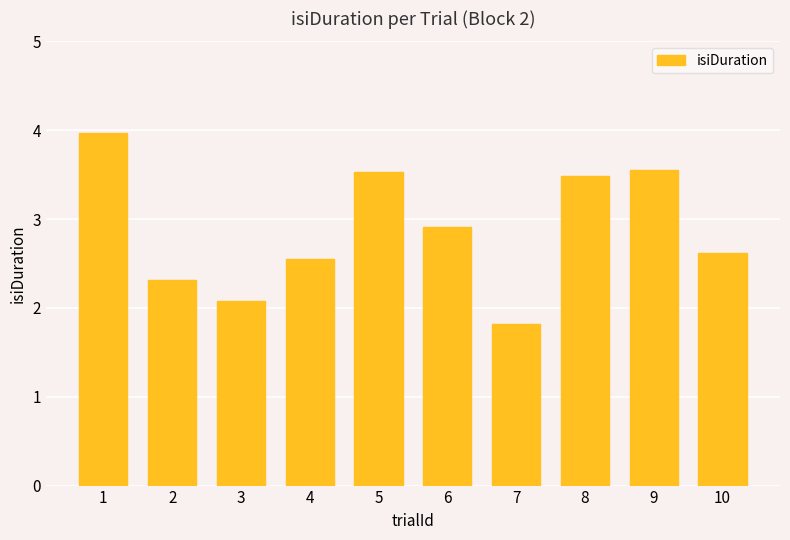

Approximately how many times larger is the value at 3 compared to 5?

0.6